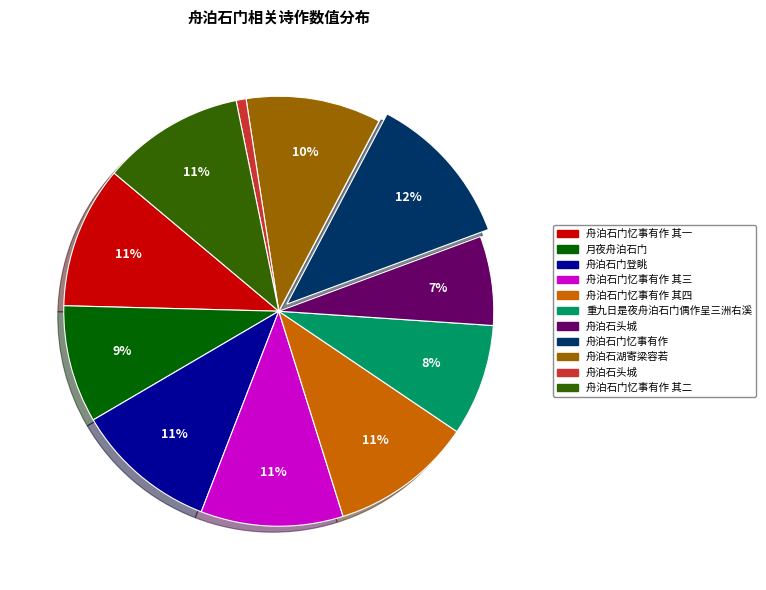

Is there any slice that represents more than half of the pie?

No